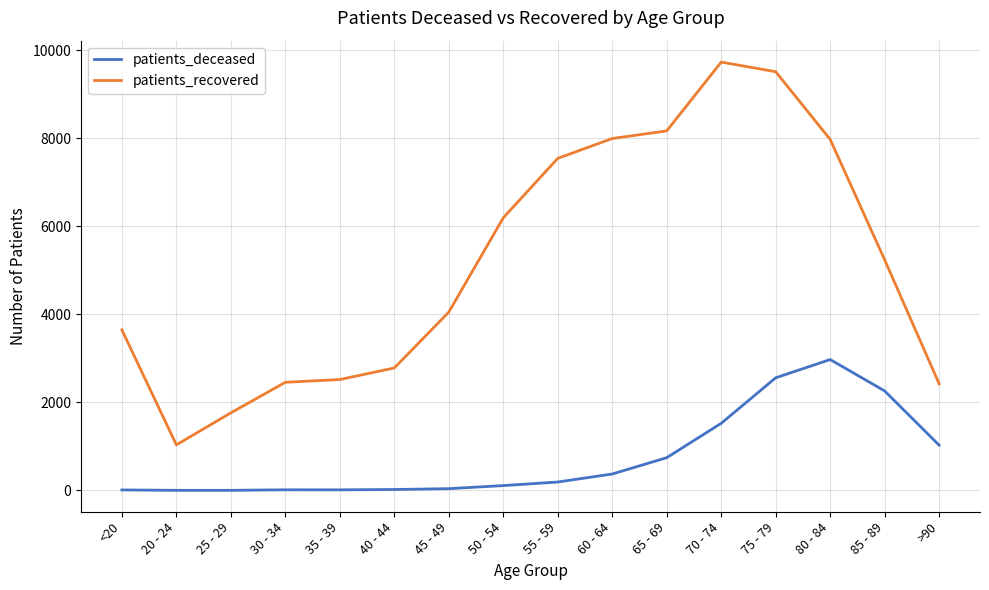

The value of patients_deceased at >90 is 1029. True or false?

True